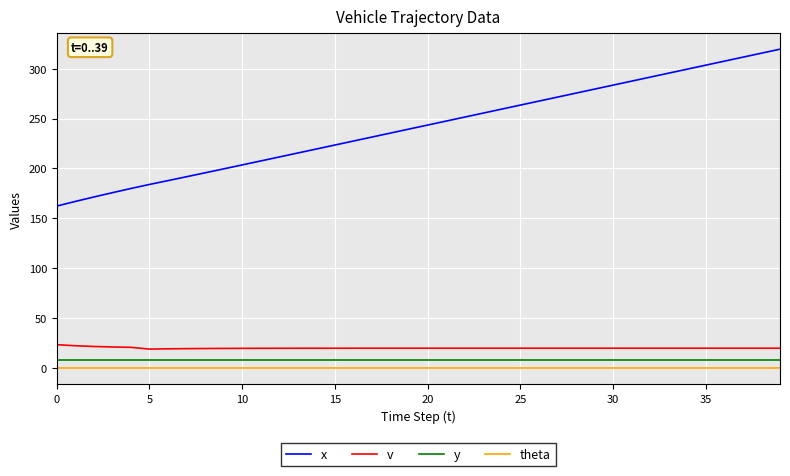

True or false: x and theta intersect in this chart.

False